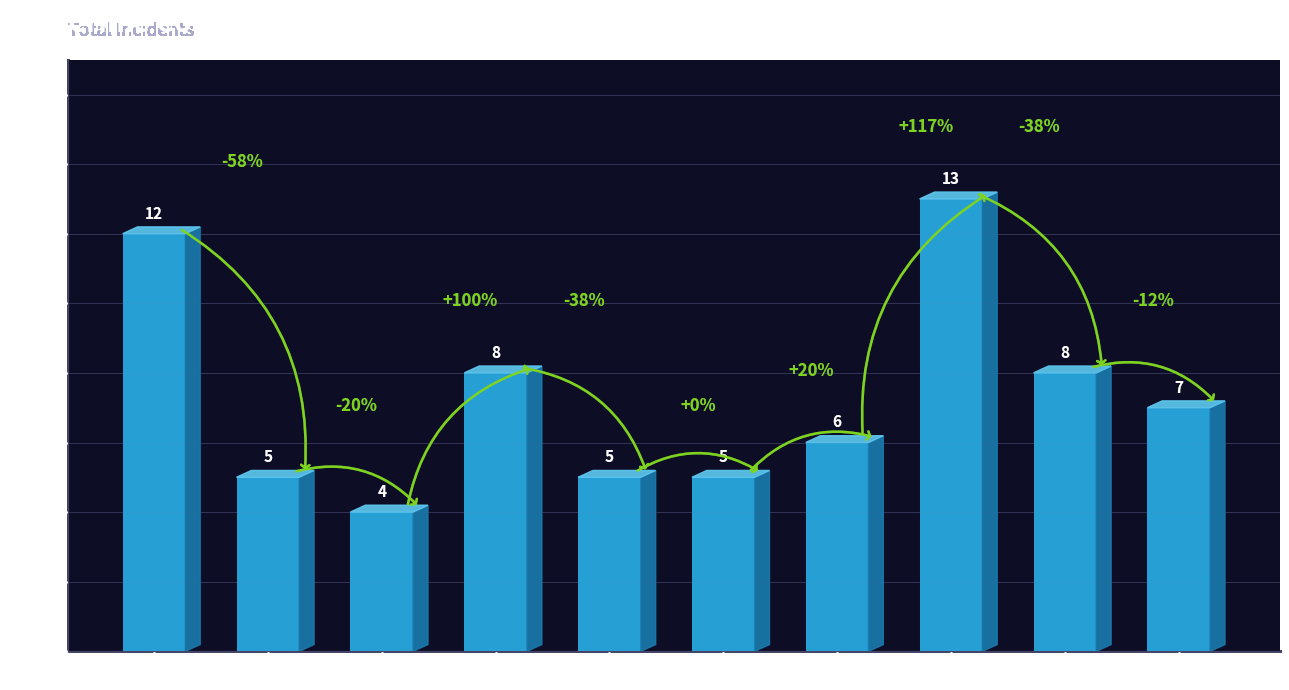

What is the value of the 5th bar from the left?

5